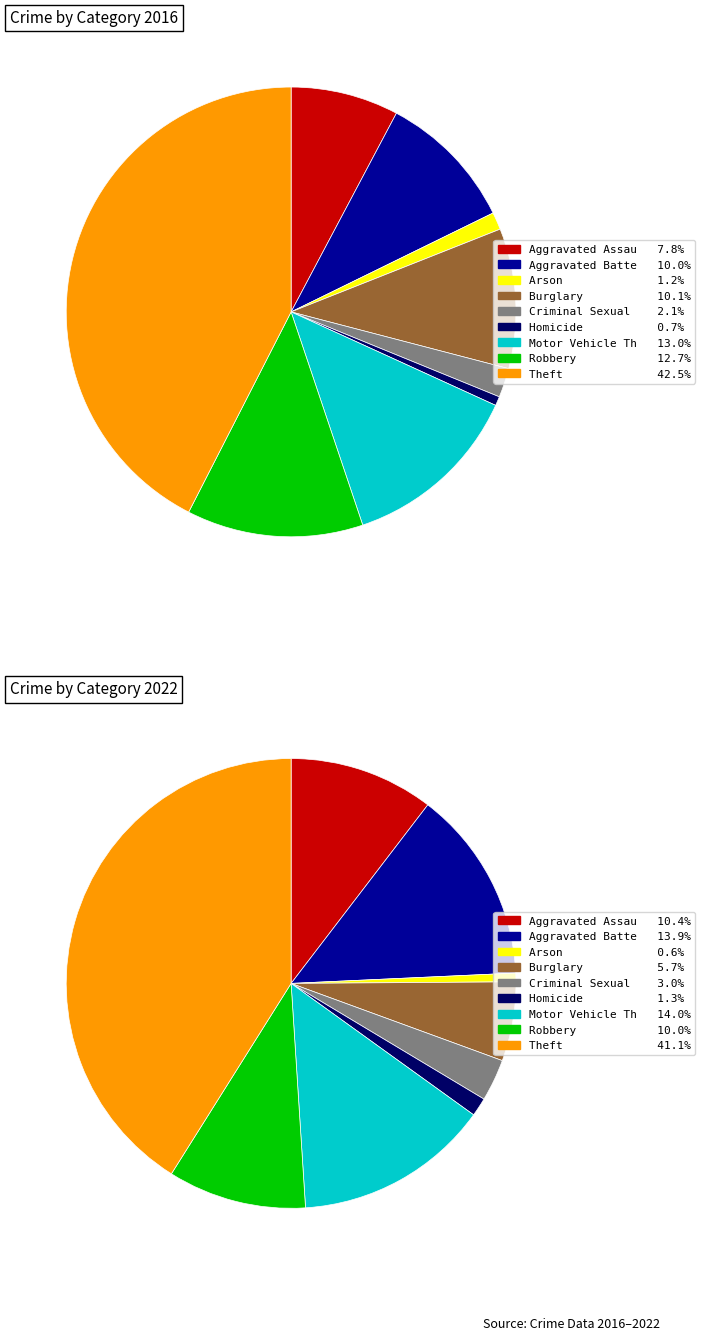

Which series has the widest spread of values?

values_2016